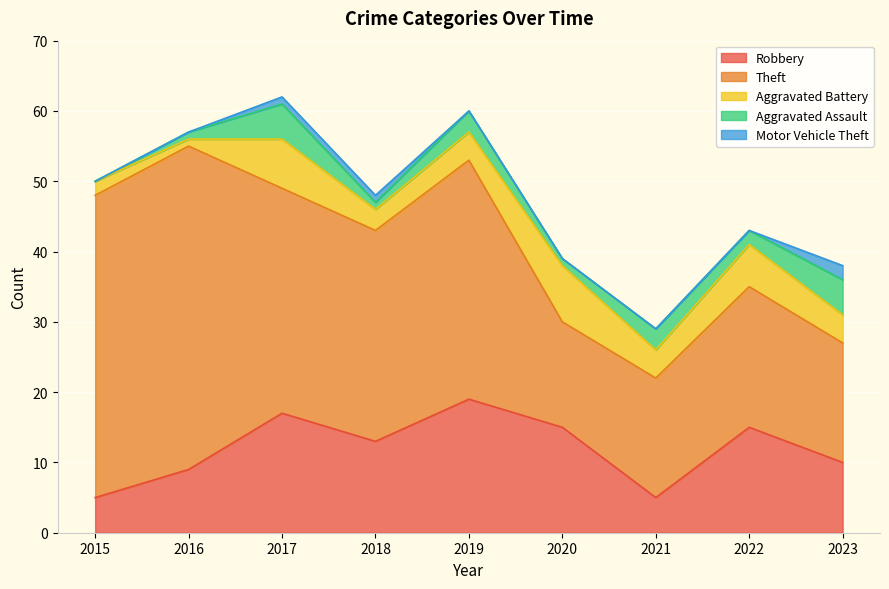

Reading left to right, extract all data points from this chart.

Robbery: 2015=5	2016=9	2017=17	2018=13	2019=19	2020=15	2021=5	2022=15	2023=10
Theft: 2015=43	2016=46	2017=32	2018=30	2019=34	2020=15	2021=17	2022=20	2023=17
Aggravated Battery: 2015=2	2016=1	2017=7	2018=3	2019=4	2020=8	2021=4	2022=6	2023=4
Aggravated Assault: 2015=0	2016=1	2017=5	2018=1	2019=3	2020=1	2021=3	2022=2	2023=5
Motor Vehicle Theft: 2015=0	2016=0	2017=1	2018=1	2019=0	2020=0	2021=0	2022=0	2023=2